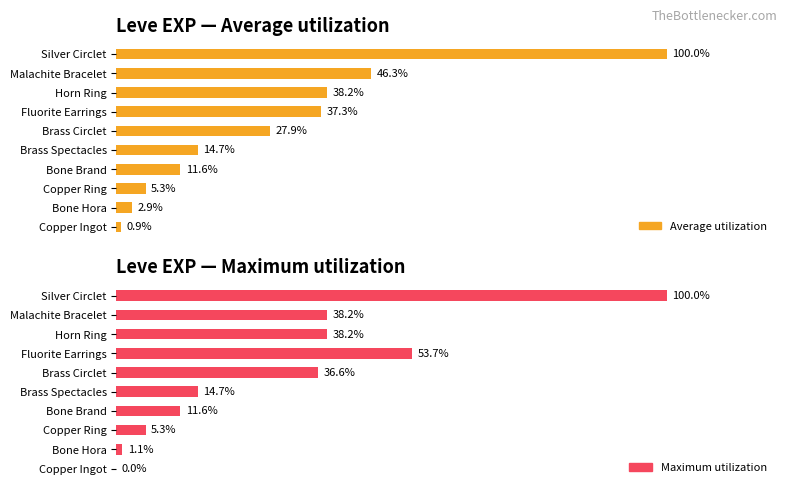

What is the average value of the Maximum utilization series?

30.0